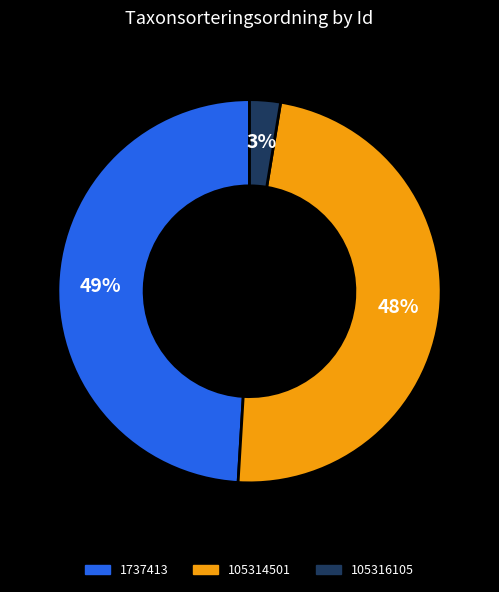

Approximately how many times larger is the value at 105316105 compared to 105314501?

0.1